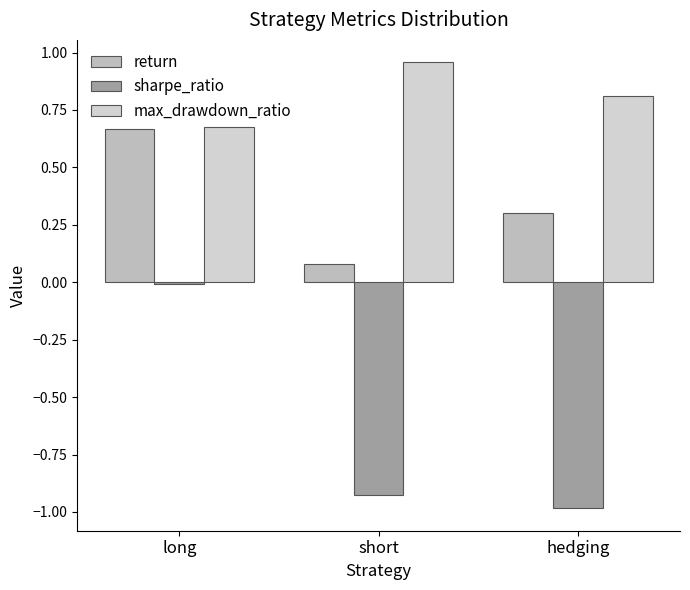

At how many categories does at least one series exceed 0?

3